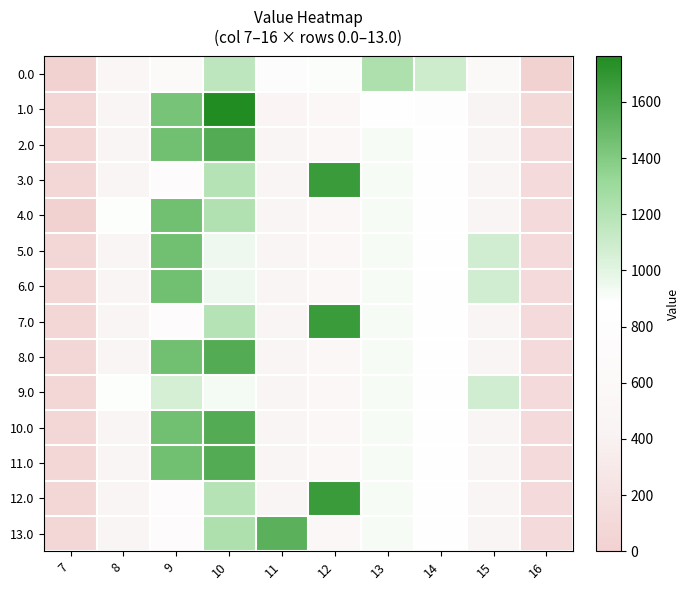

At which category is the sum across all series the highest?

10